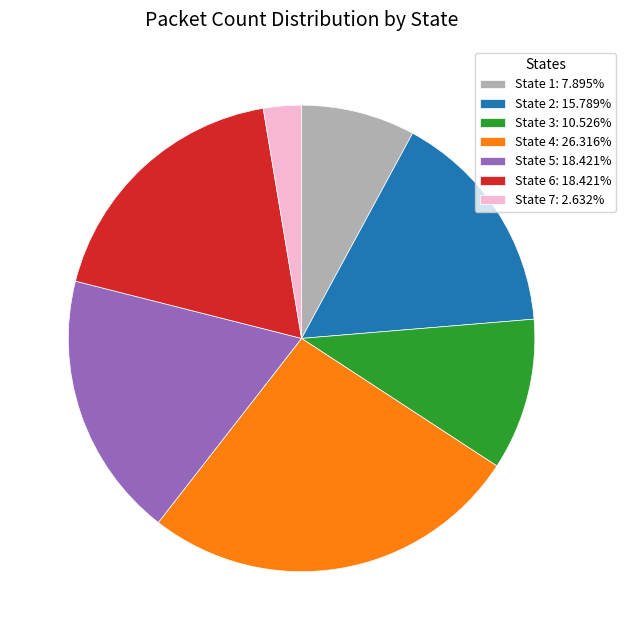

Is there a majority slice in this chart?

No